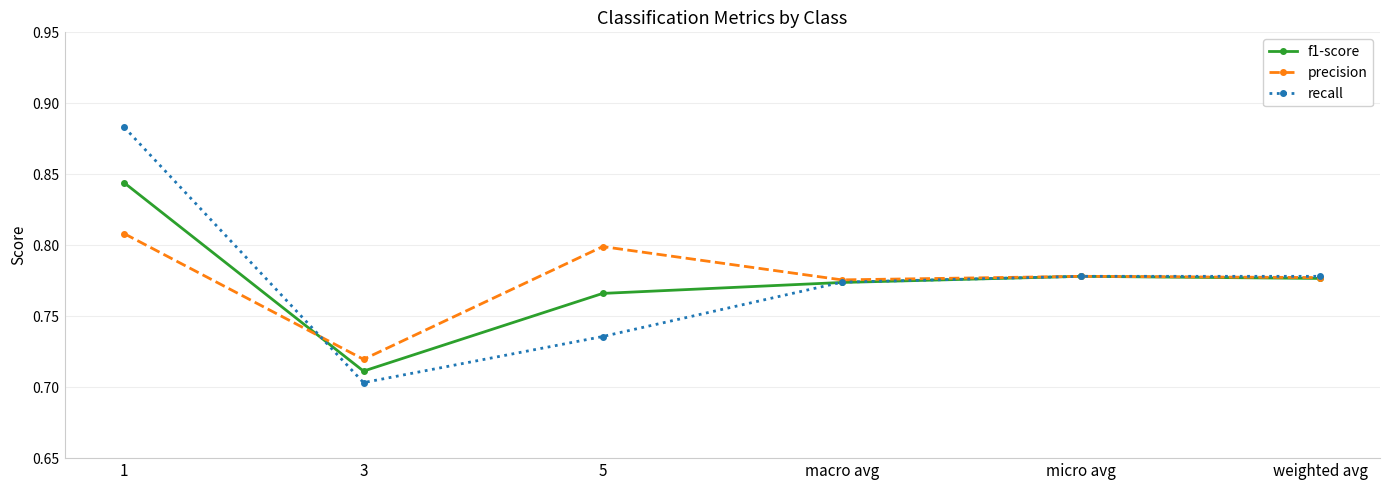

How many data points does each series have?

6